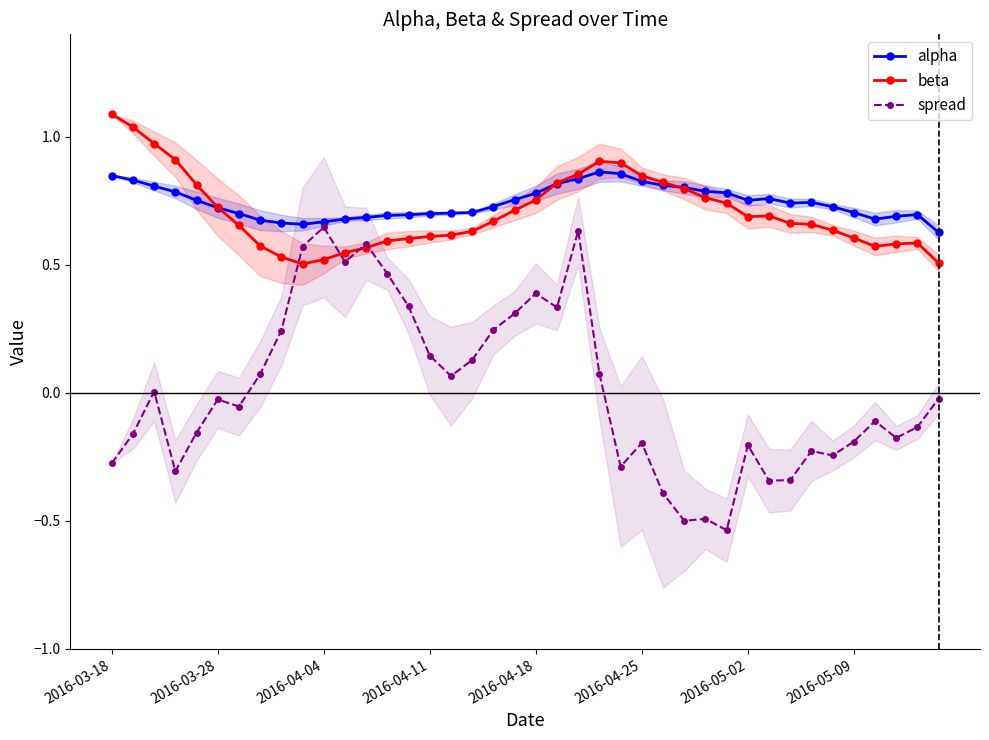

Is the value of beta at 33 greater than the value of spread at 8?

Yes